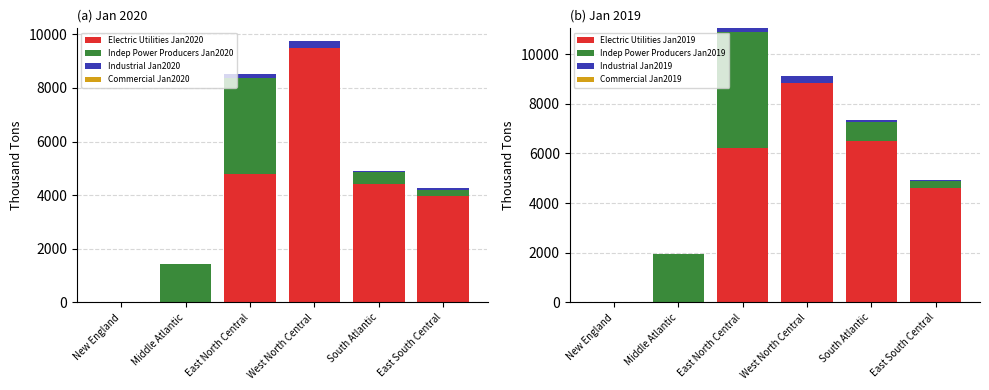

Is it true that Indep Power Producers Jan2020 equals 5929 at East North Central?

False